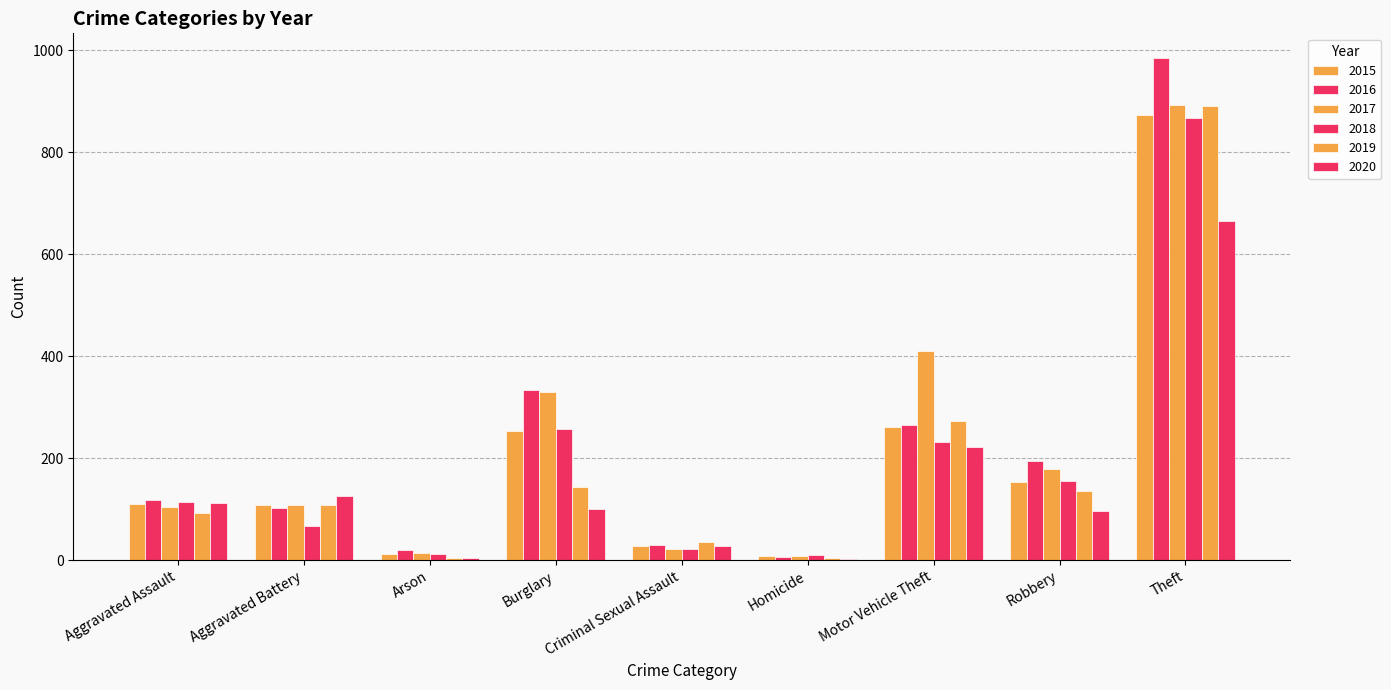

How many categories are shown in the chart?

9